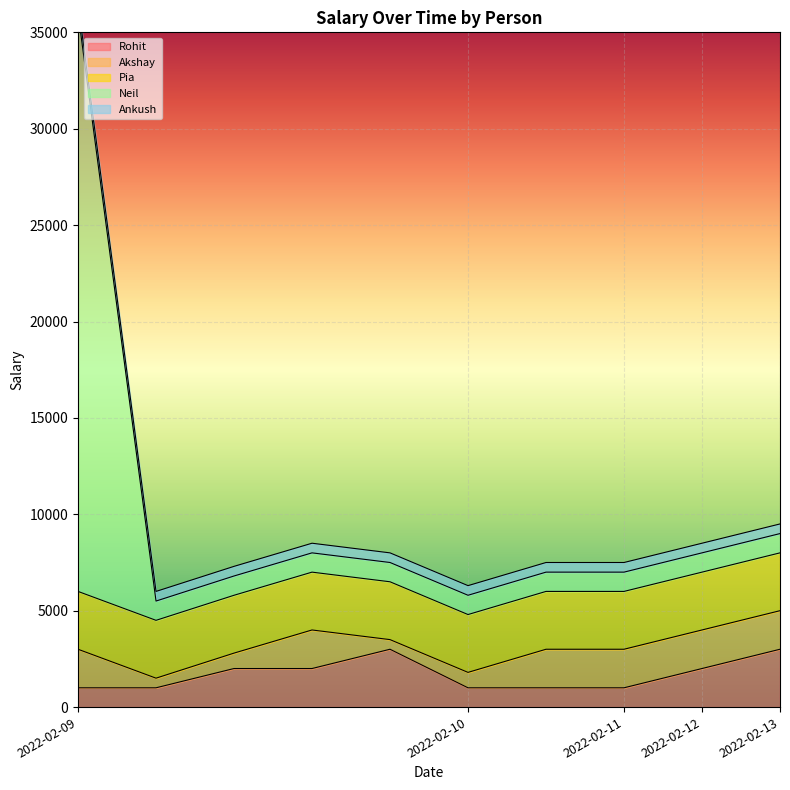

How many values in the Akshay series are below 2000?

4